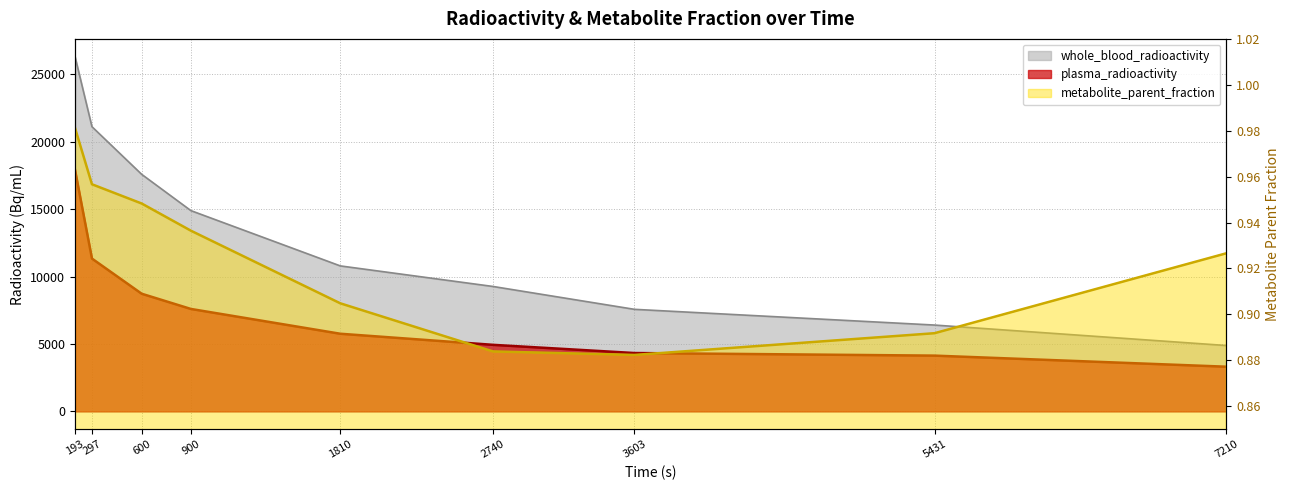

Which category has the highest value across all series?

193